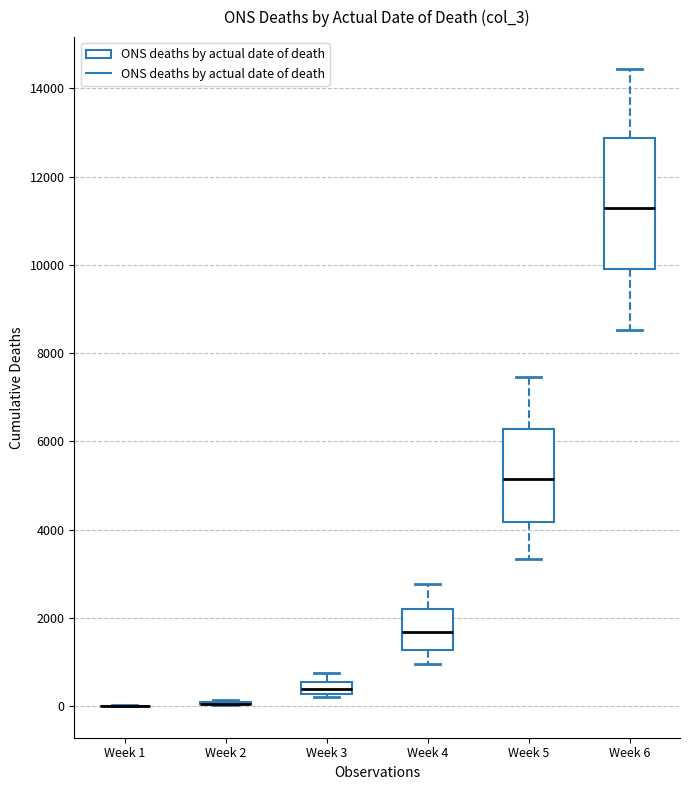

Comparing the boxes themselves (not the whiskers), which one is the tallest?

Week 6